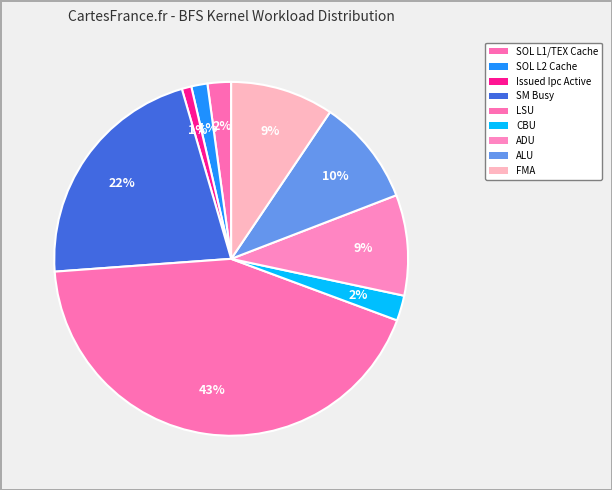

Combined, do ADU and SOL L1/TEX Cache account for over 50%?

No